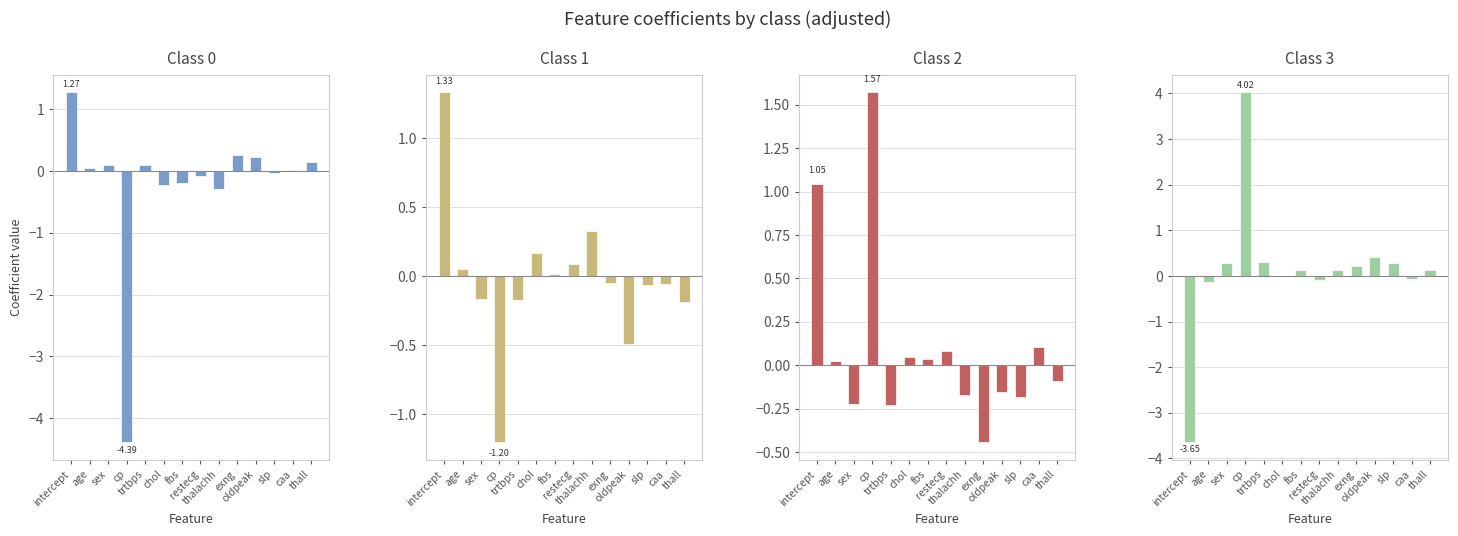

What is the value of the class 1 bar at the 12th from the left?

-0.1